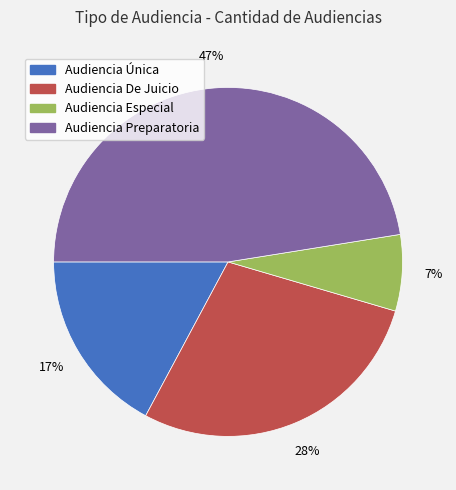

To the nearest percent, what is the difference between the largest and smallest slice percentages?

40%